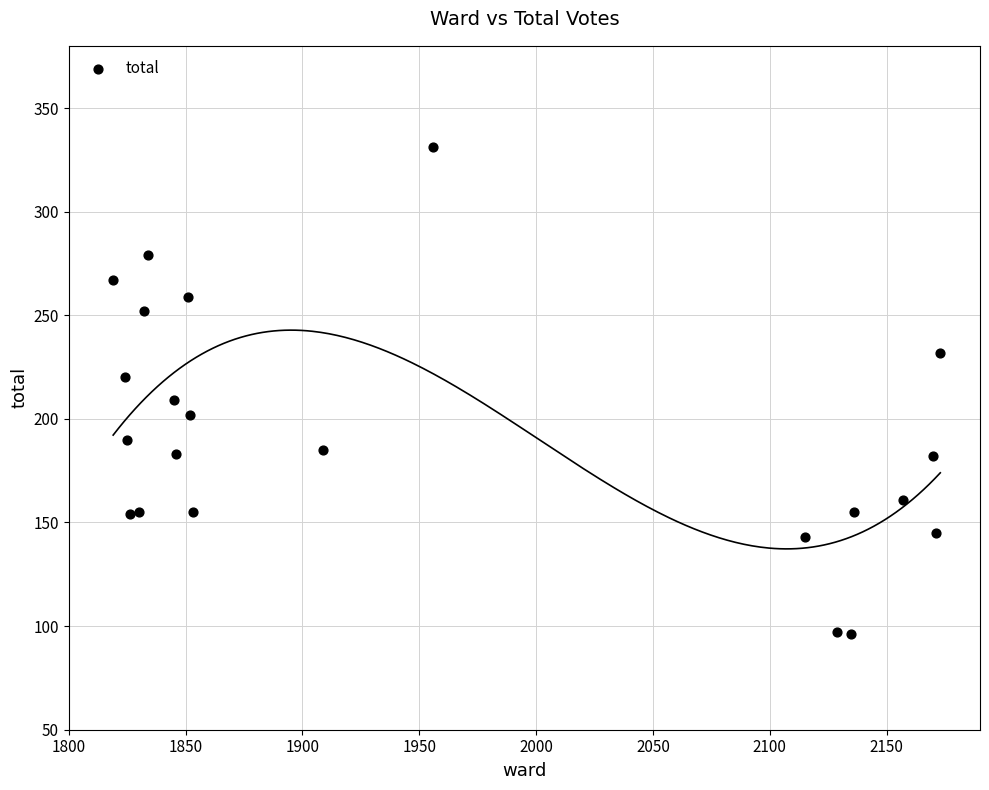

What is the range of X values (max minus min)?

354